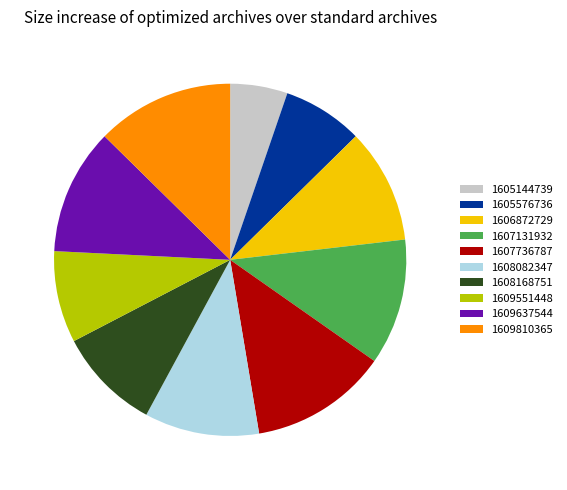

Do 1605576736 and 1609810365 together represent more than half of the pie?

No